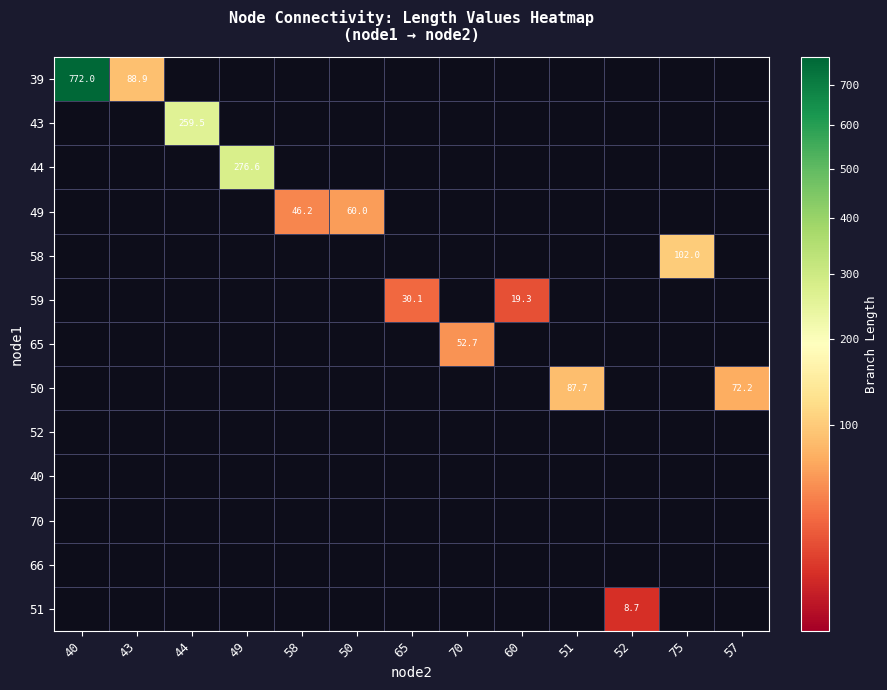

Is it true that 39 equals 133.4 at 43?

False